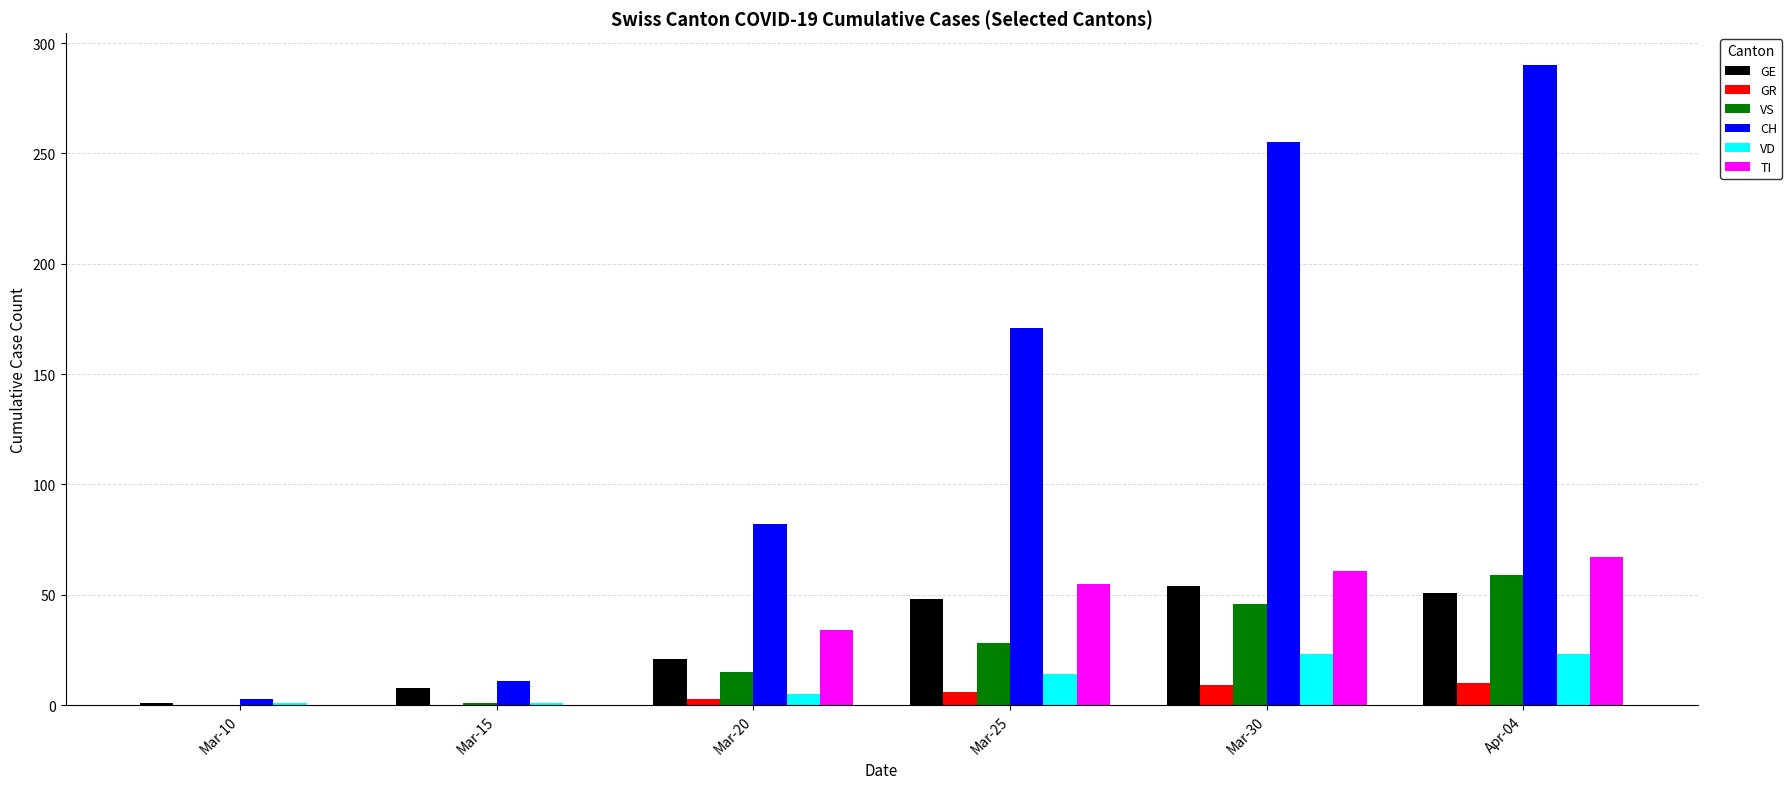

The value of VS at Apr-04 is 59. True or false?

True